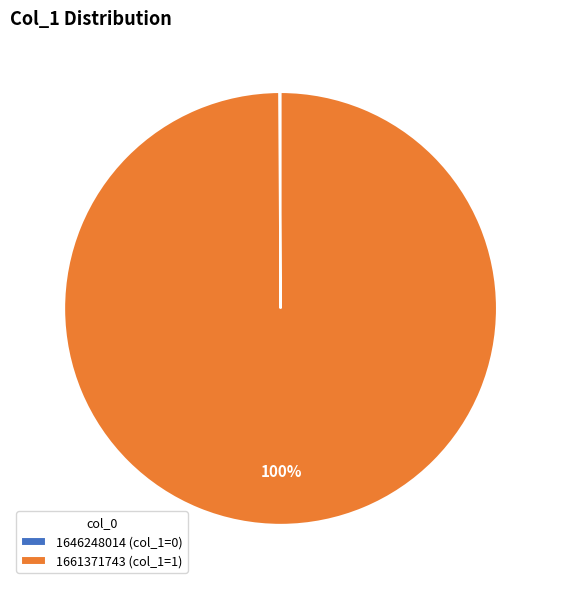

Which category has the biggest portion of the pie?

1661371743